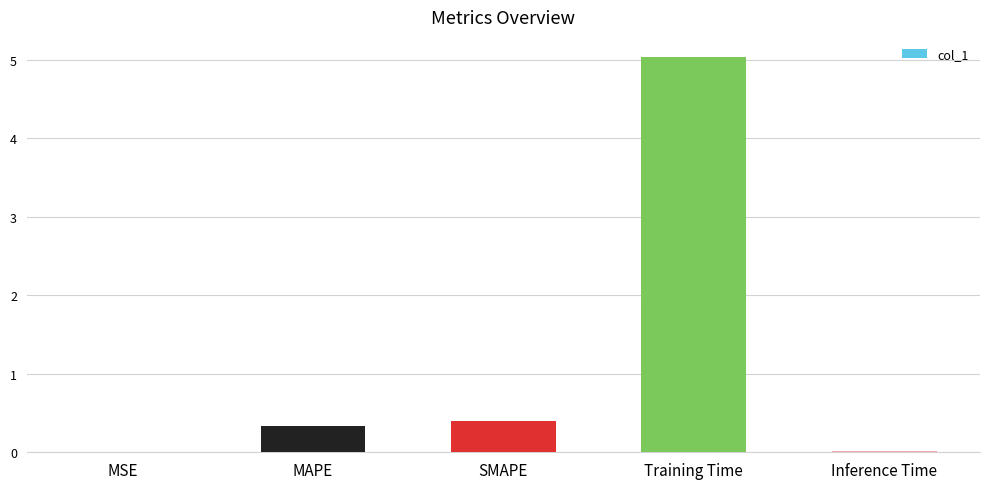

What is the maximum value shown in the chart?

5.0